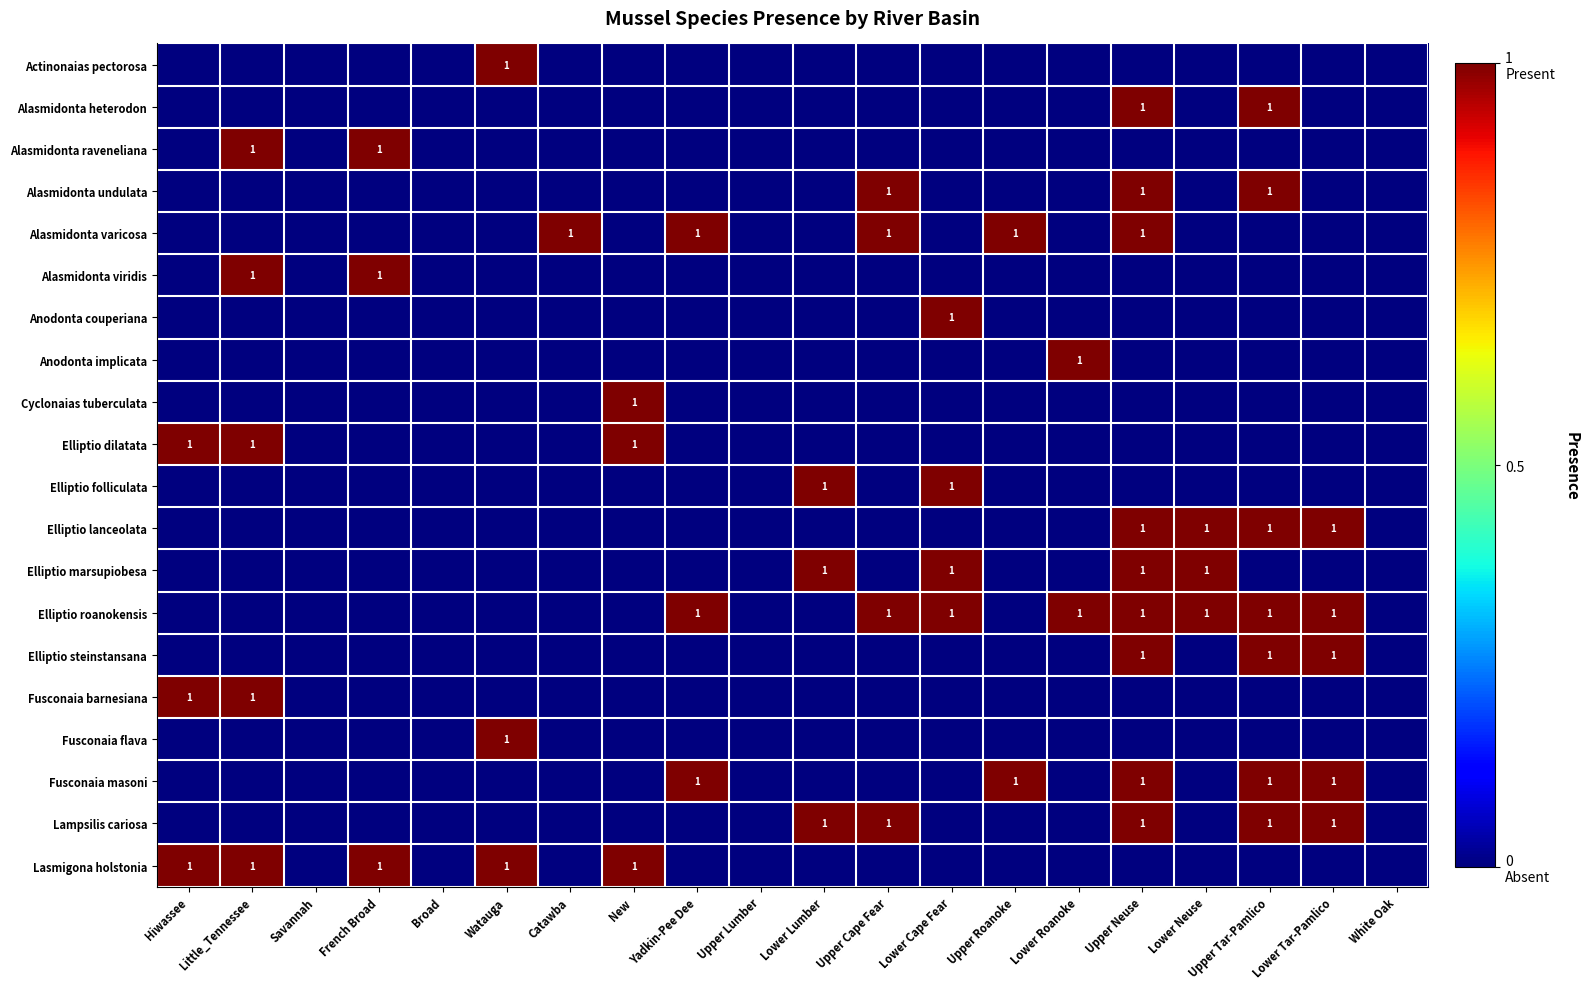

True or false: Alasmidonta undulata has a value of 1 at Upper Tar-Pamlico.

True